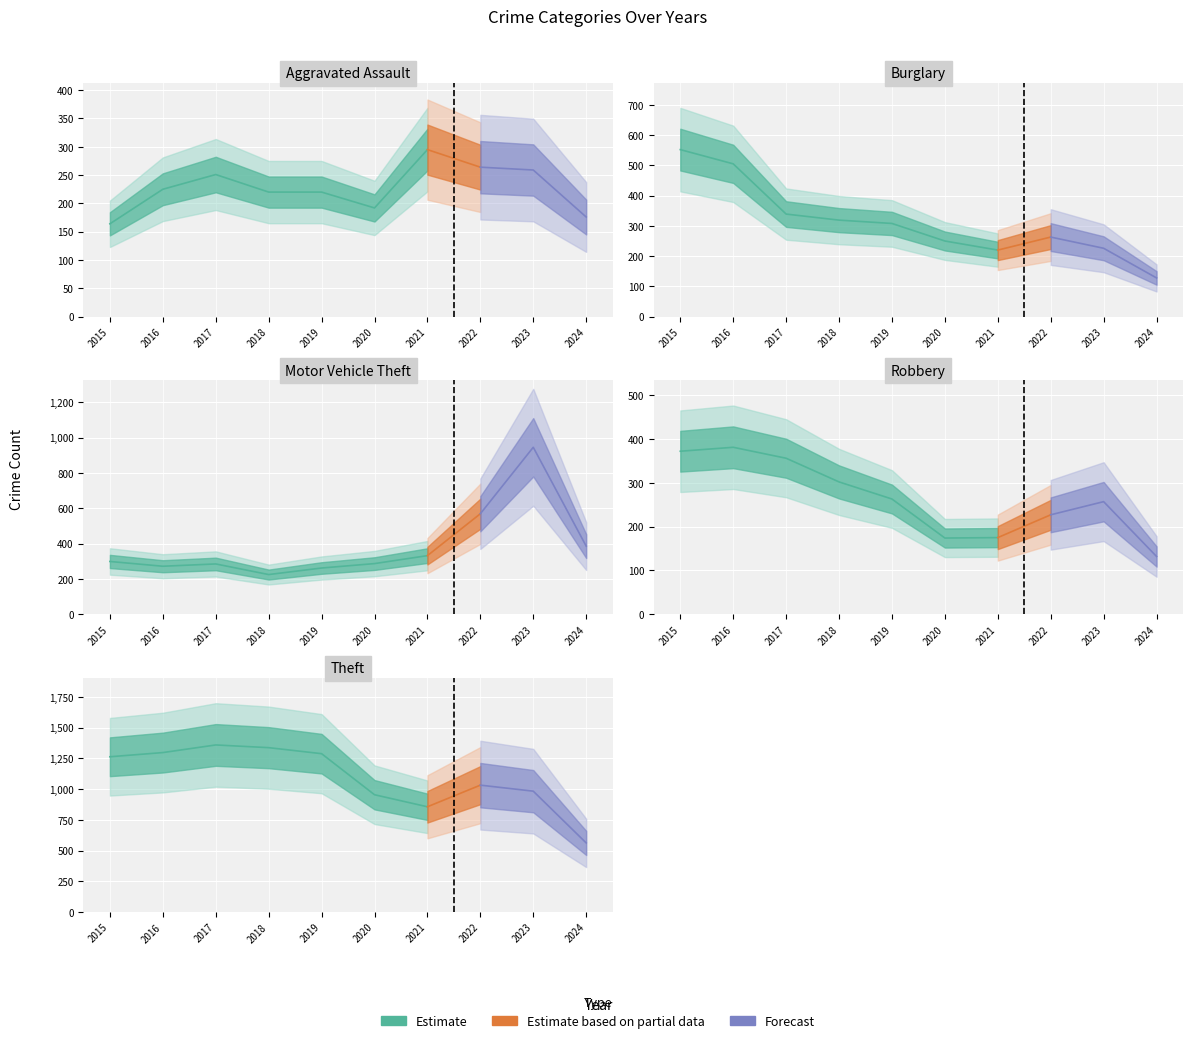

True or false: Theft and Aggravated Assault intersect in this chart.

False